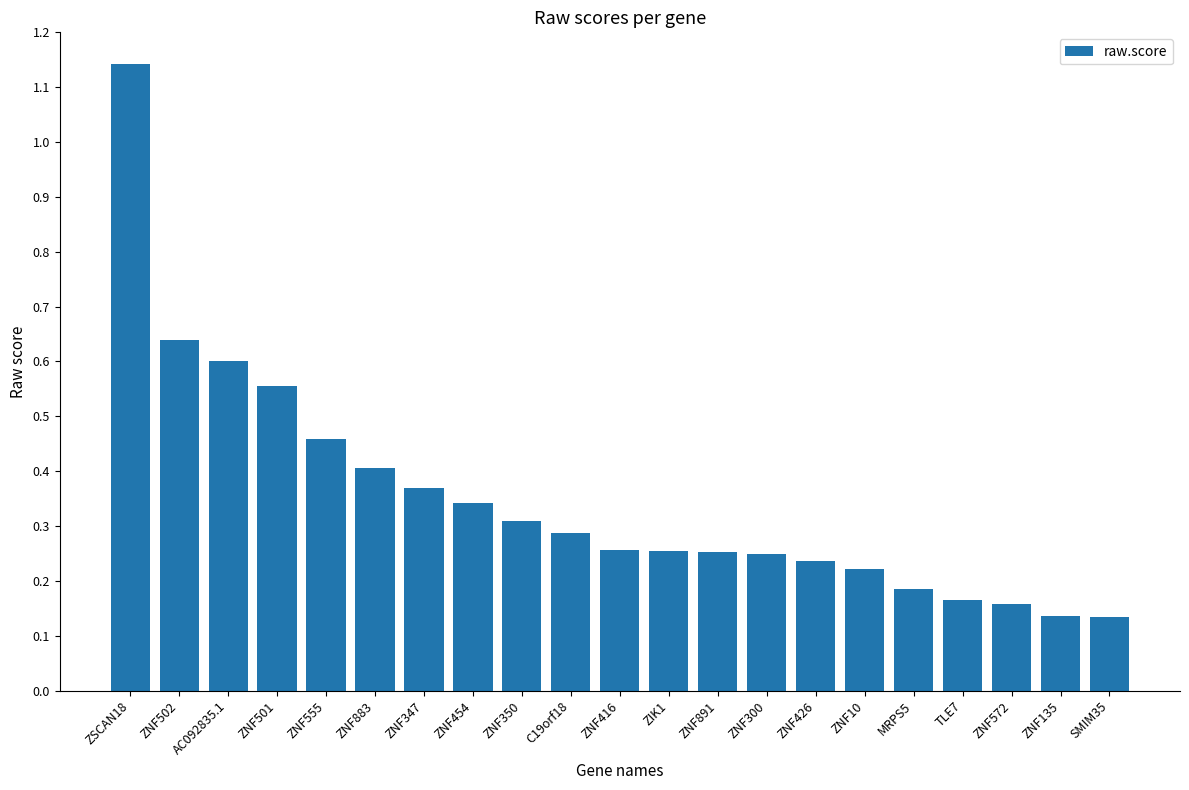

What is the difference between the maximum and minimum values?

1.0